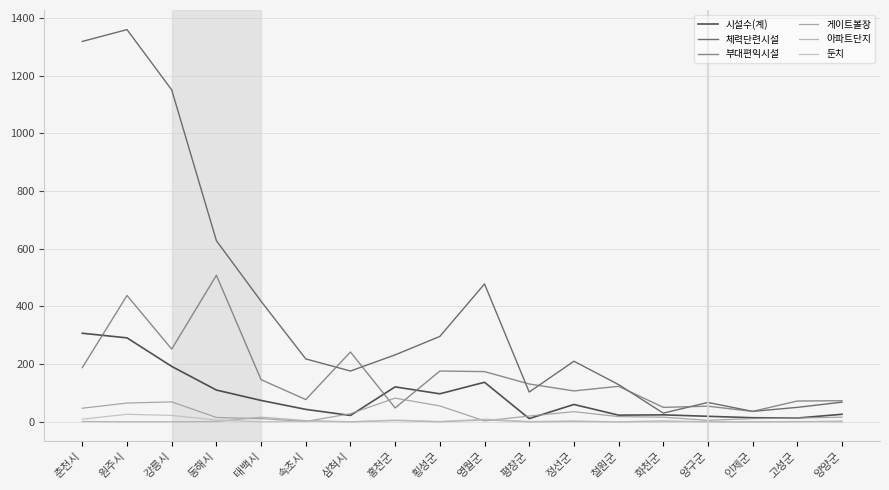

How many lines are shown in the chart?

6